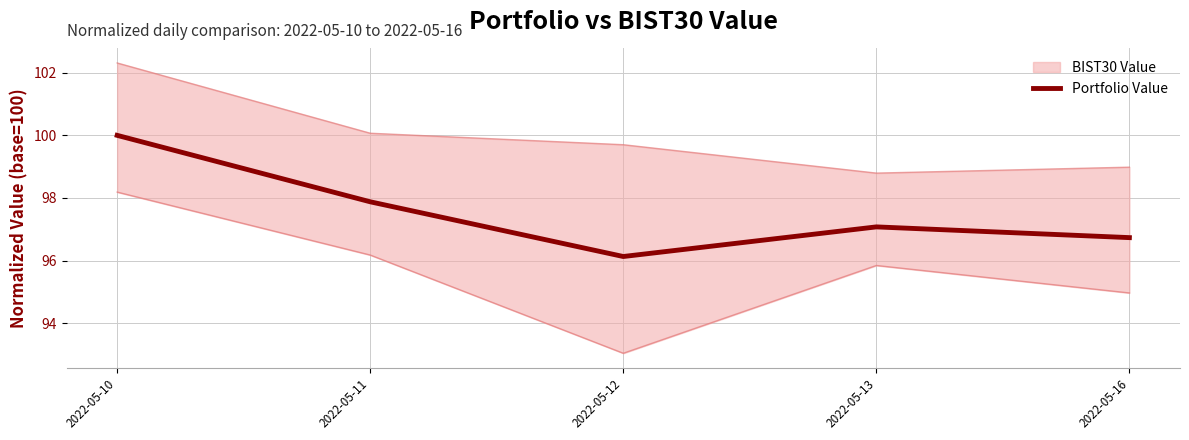

What is the difference between the maximum and minimum values?

3.9